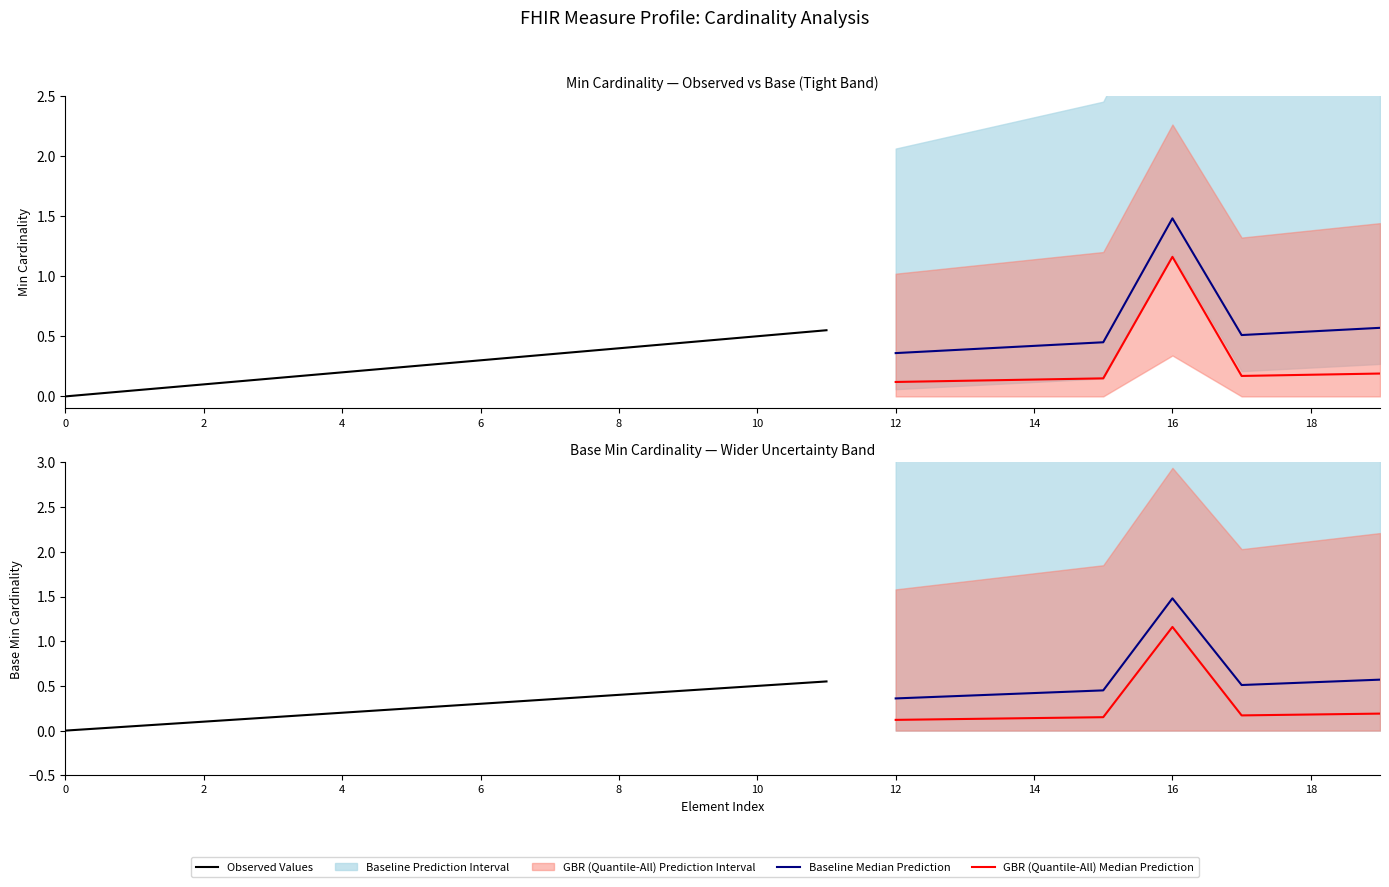

How many Base Min values are between 0 and 1?

20